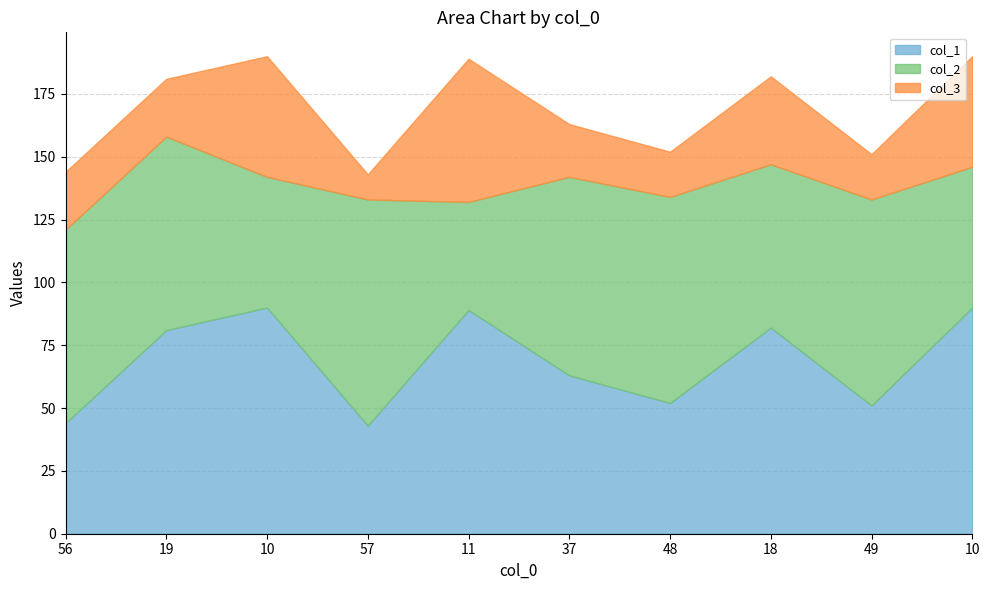

The col_3 series shows 7 at 56. True or false?

False